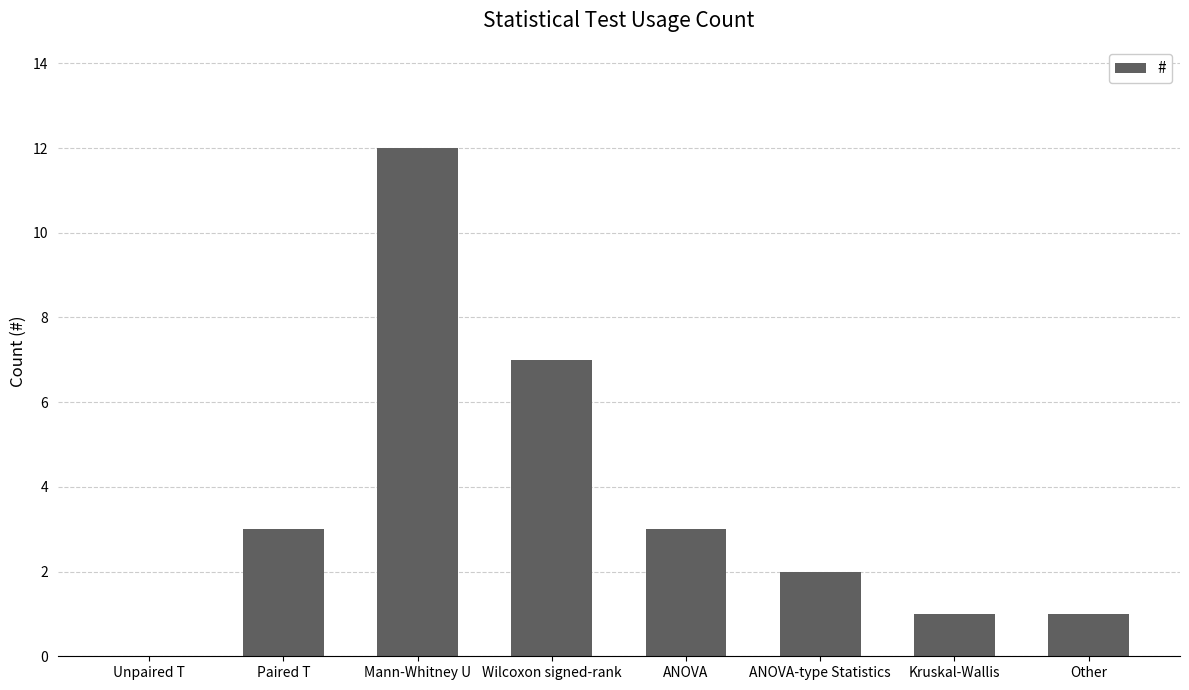

What is the approximate value at Other?

1